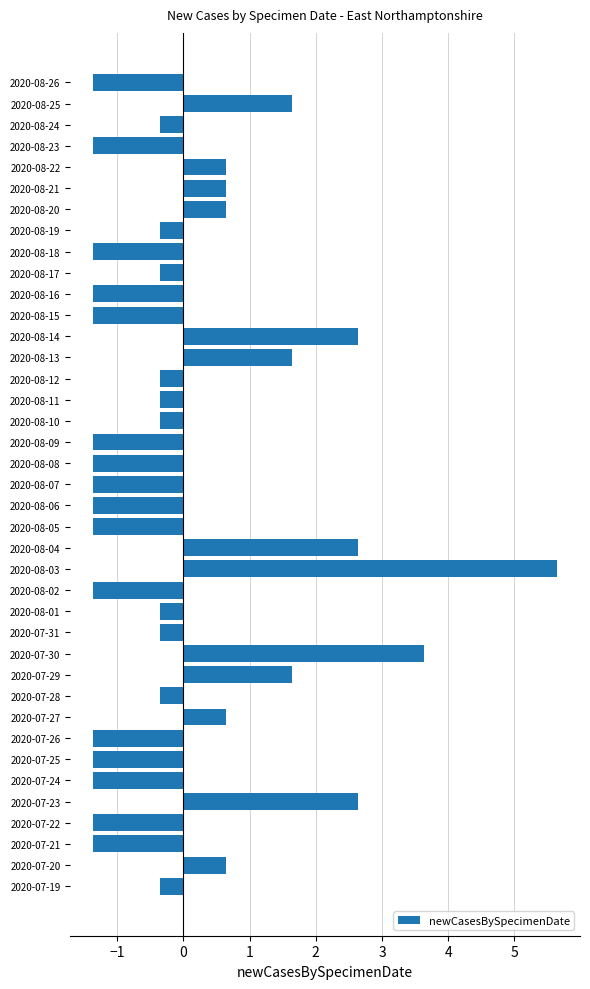

What is the greatest value displayed?

5.6